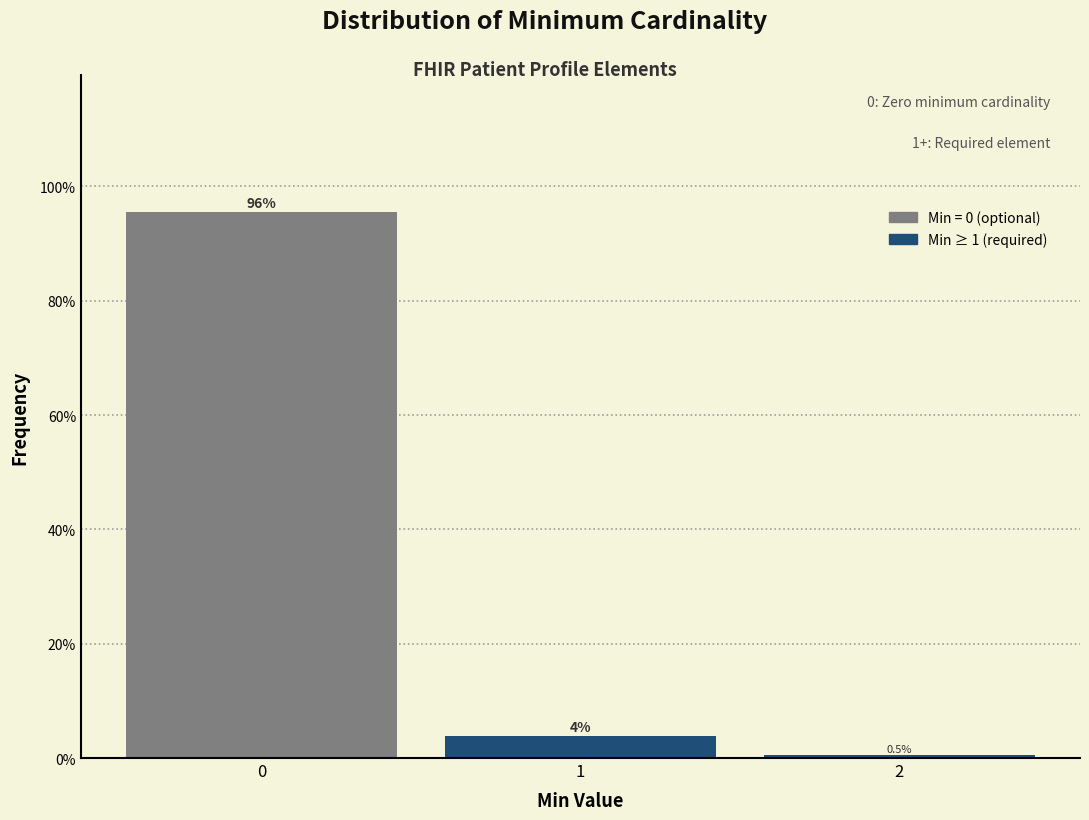

Are the bars horizontal?

No